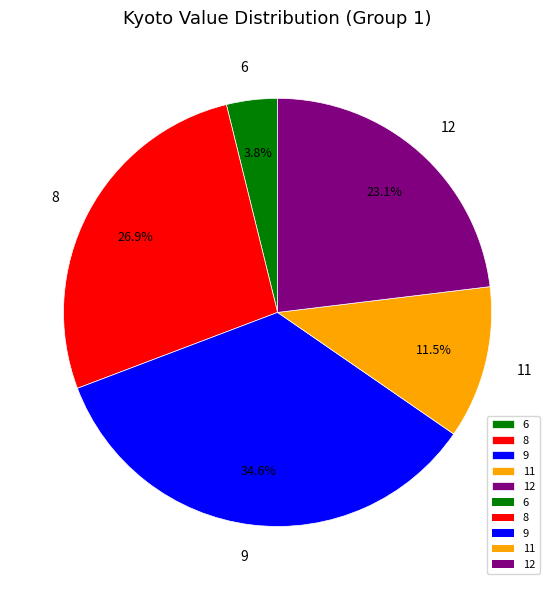

Which slice is the smallest?

6